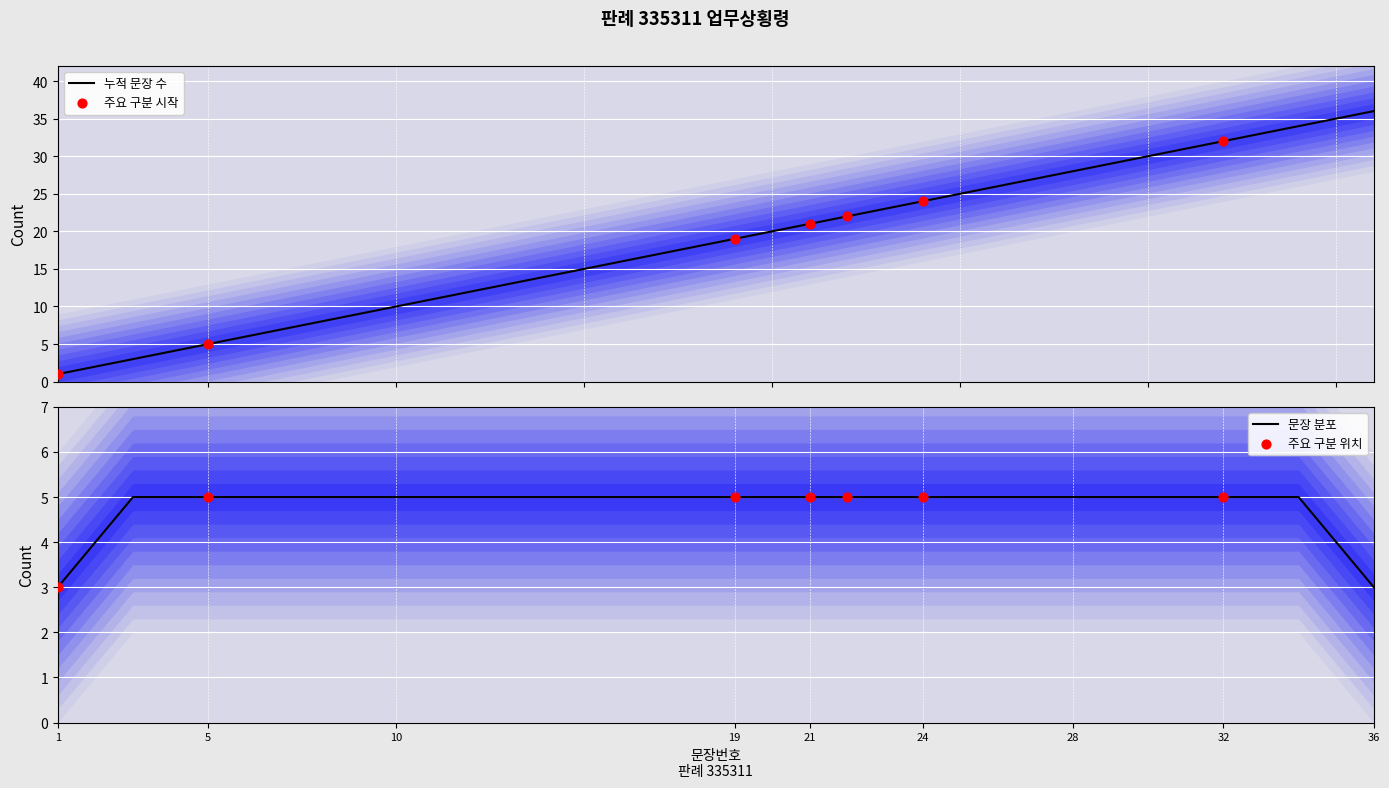

What is the highest value of the 누적 문장 수 series?

36